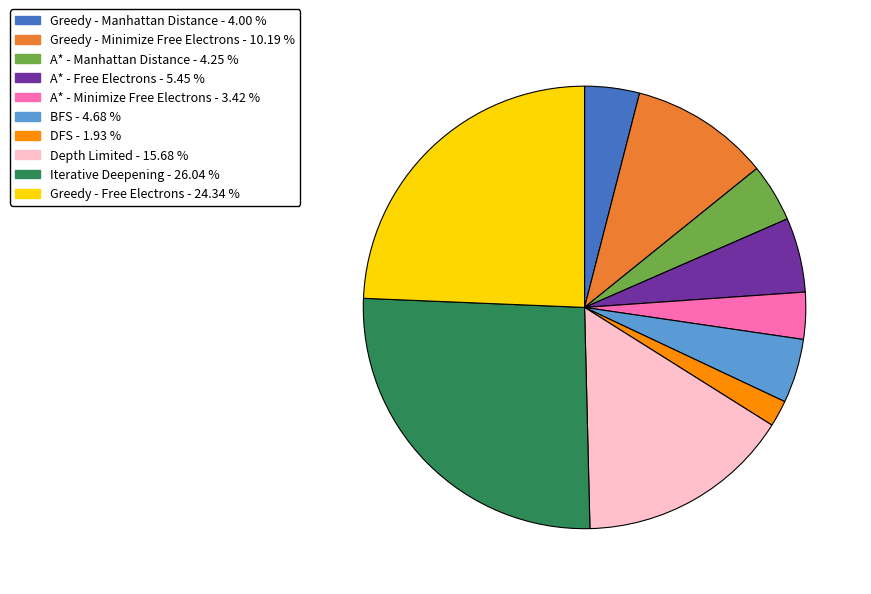

Which category has the smallest portion of the pie?

DFS